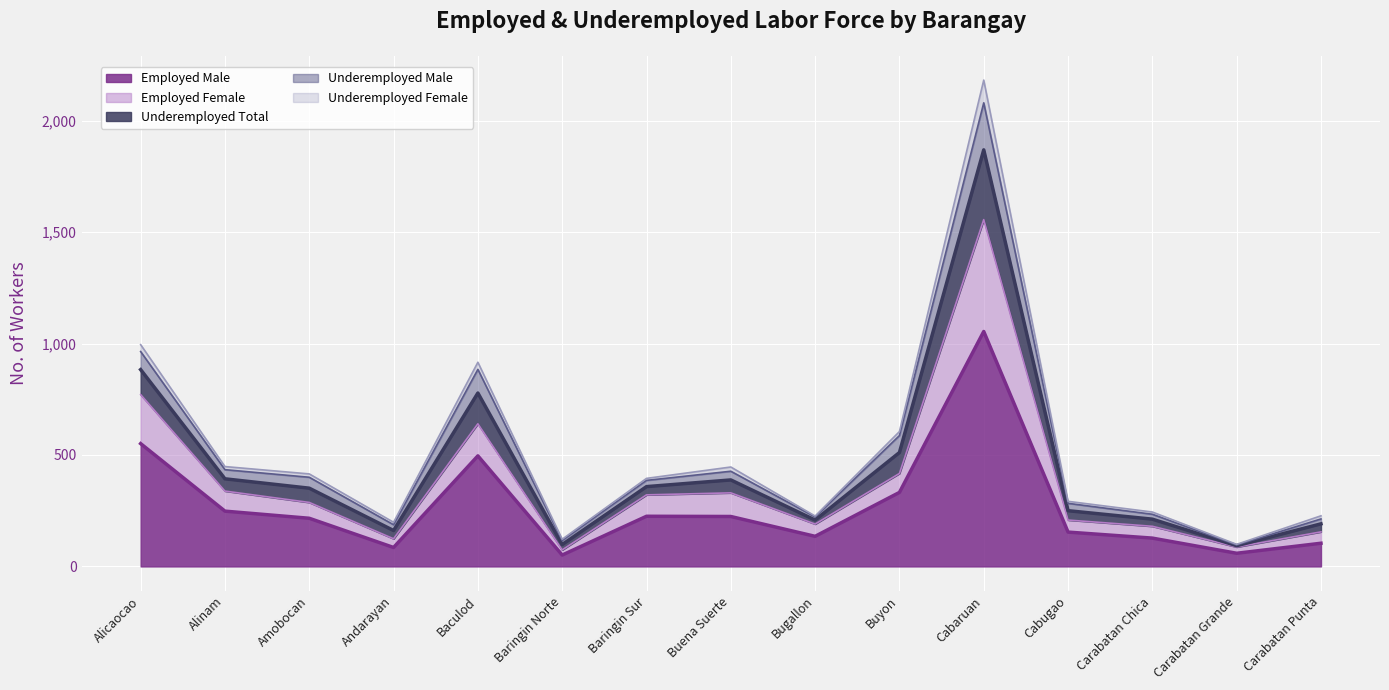

What is the maximum value for Employed Male?

1054